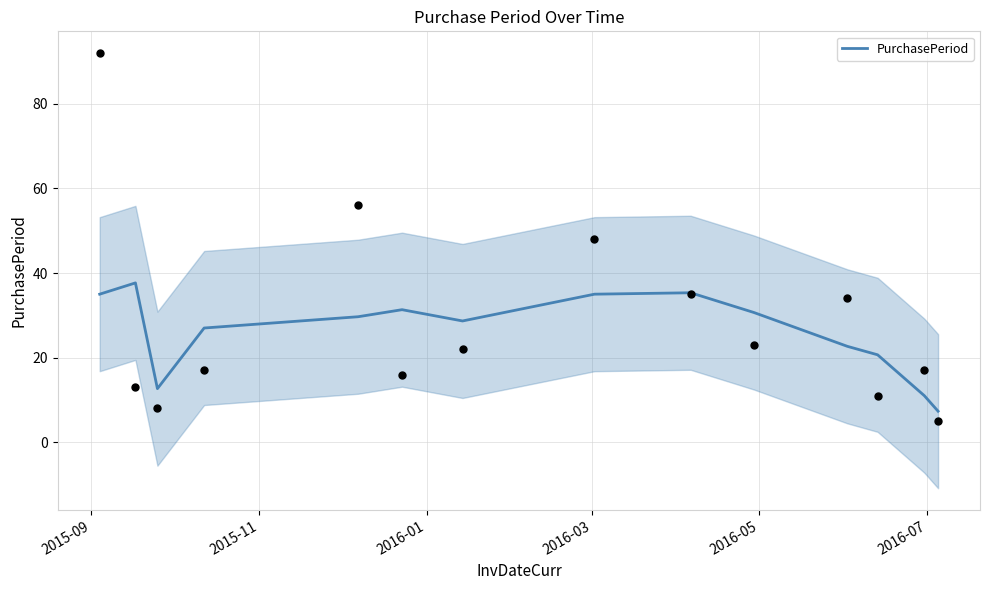

What is the lowest value of the PurchasePeriod series?

7.3